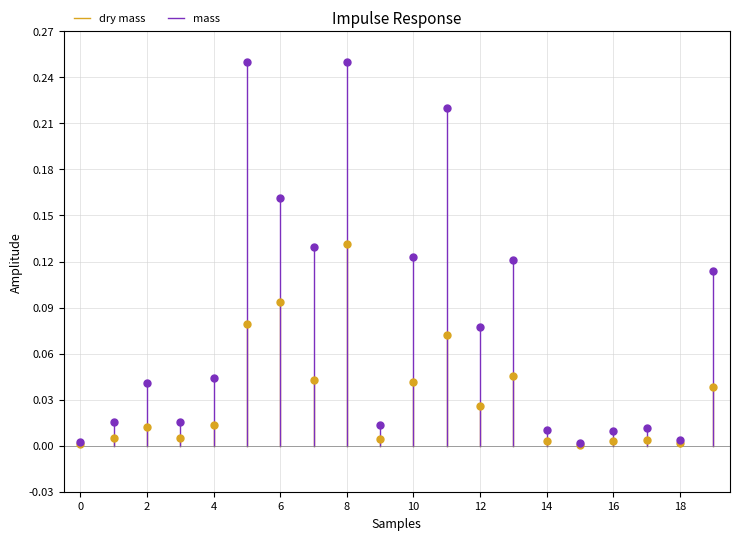

Which series reaches the minimum Y coordinate?

dry mass